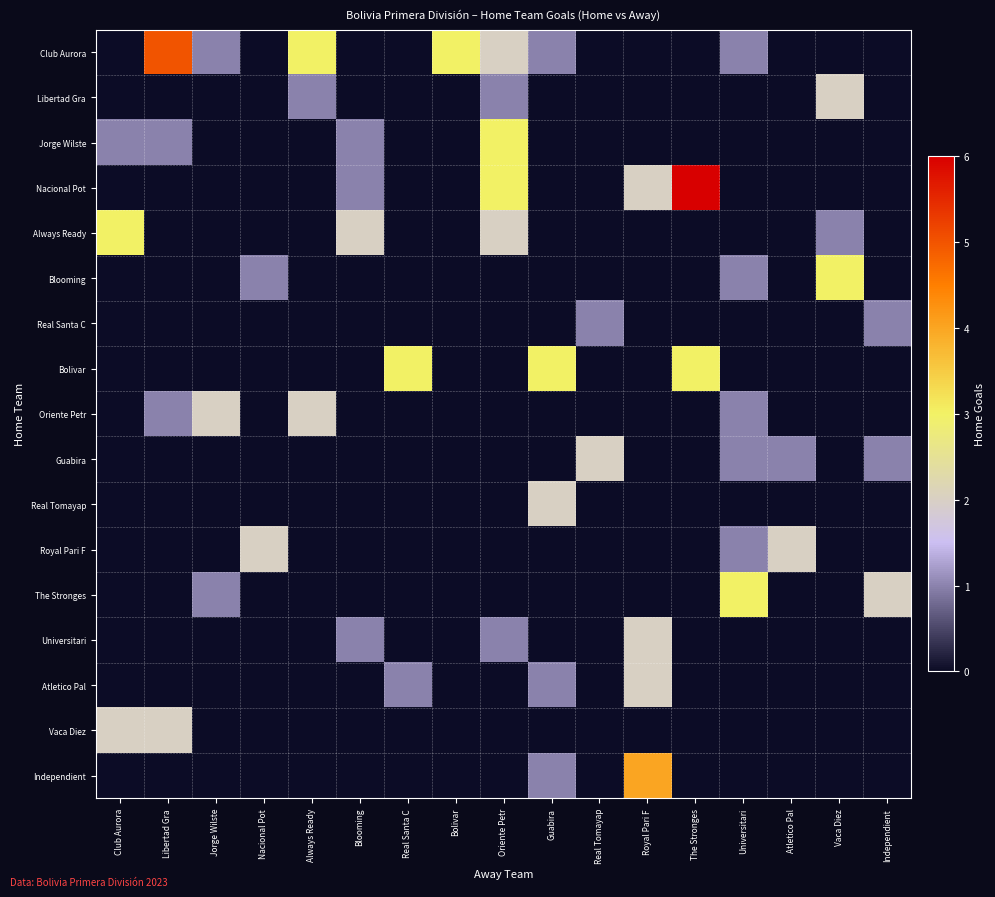

What is the total value across all series at Libertad Gra?

9